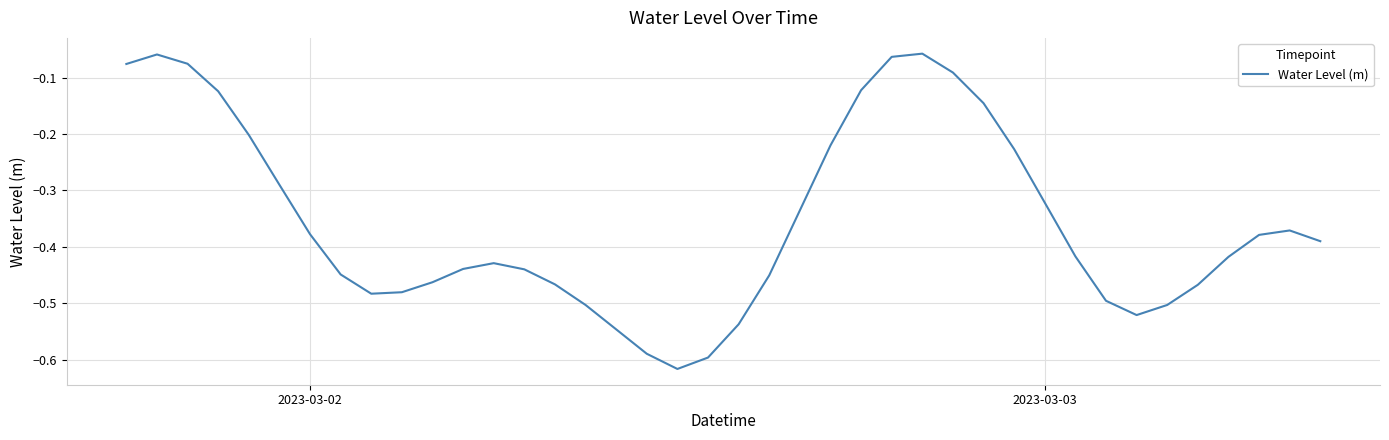

What is the difference between the maximum and minimum values?

0.6